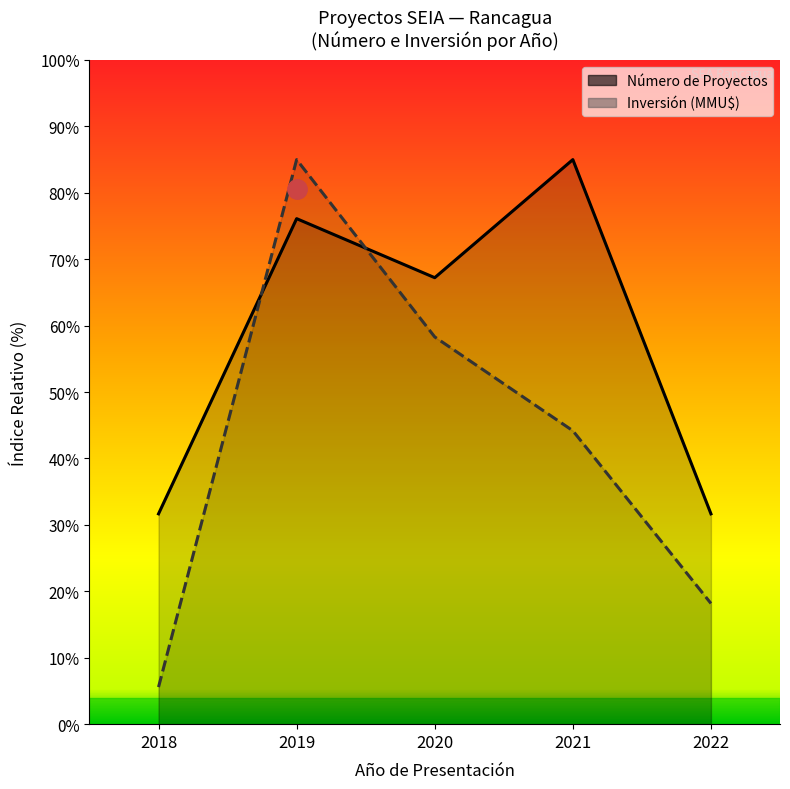

Which series has the largest range (max minus min)?

Inversión (MMU$)